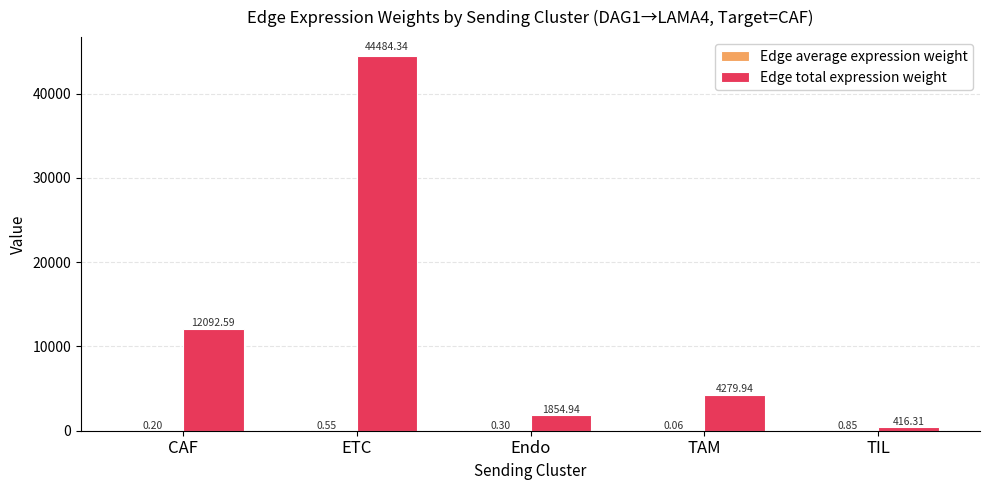

Between ETC and Endo, which series saw the biggest shift?

Edge total expression weight